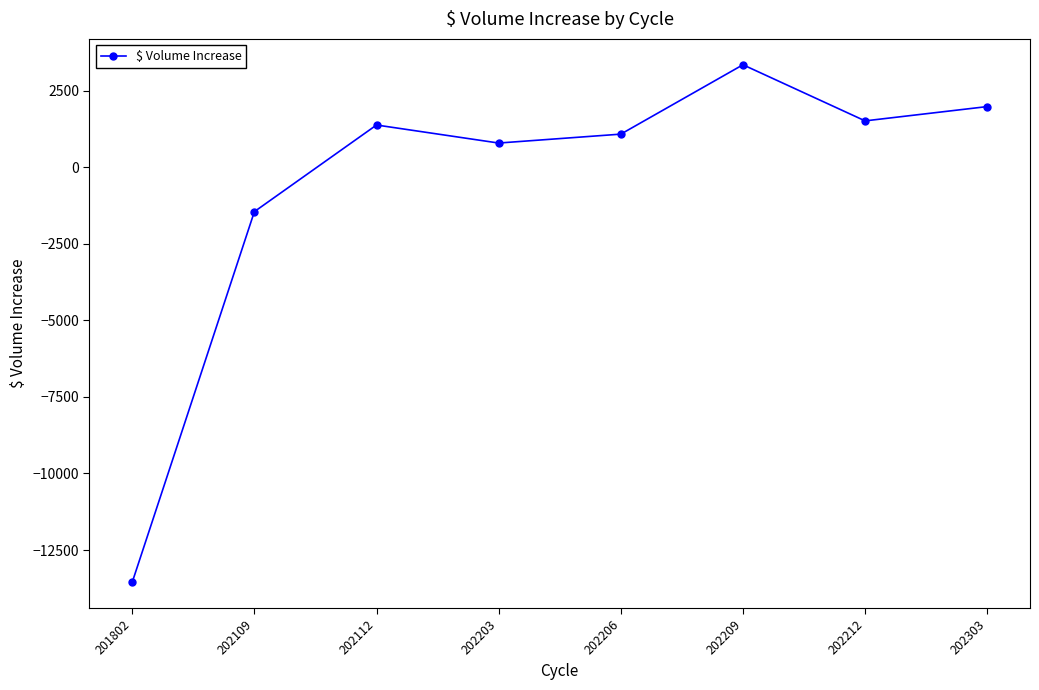

What is the difference between the values at 202203 and 202209?

2557.0